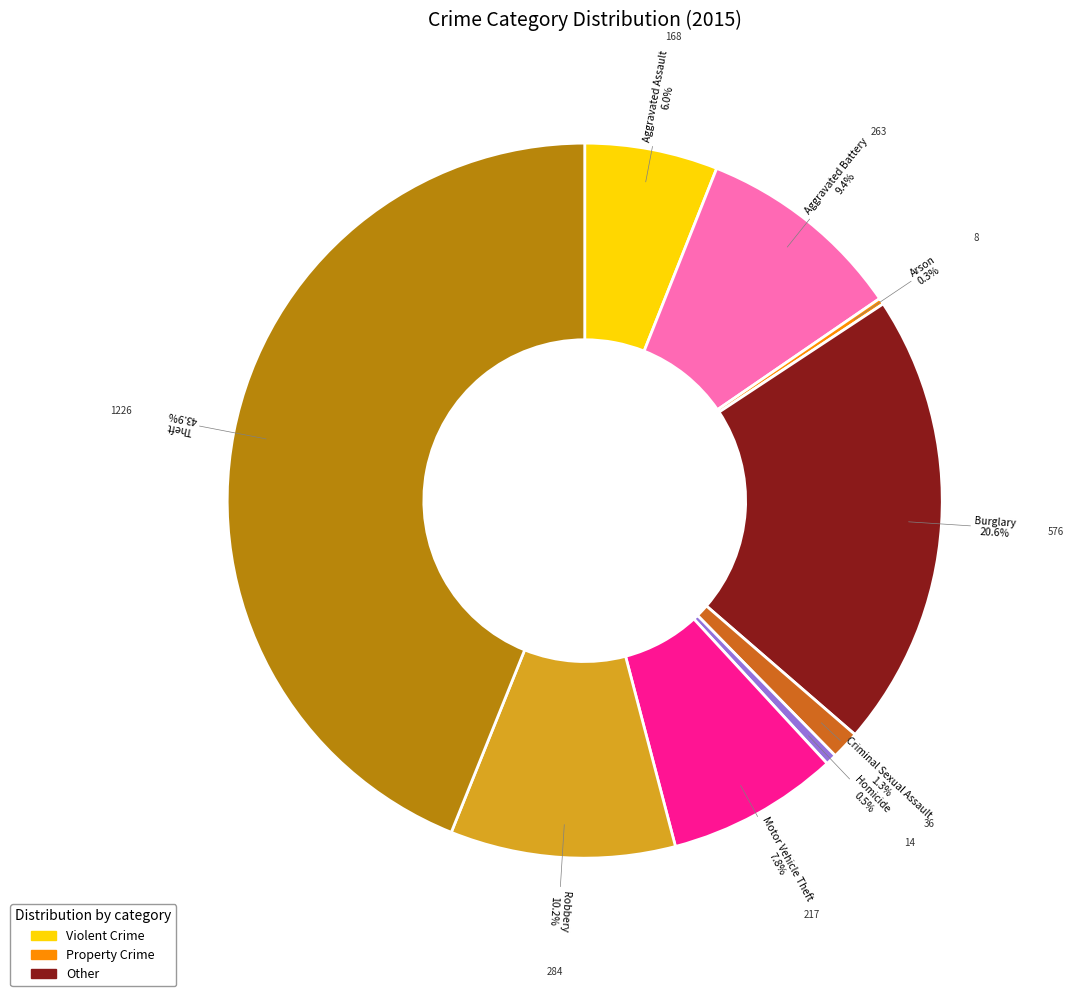

Is there any slice that represents more than half of the pie?

No